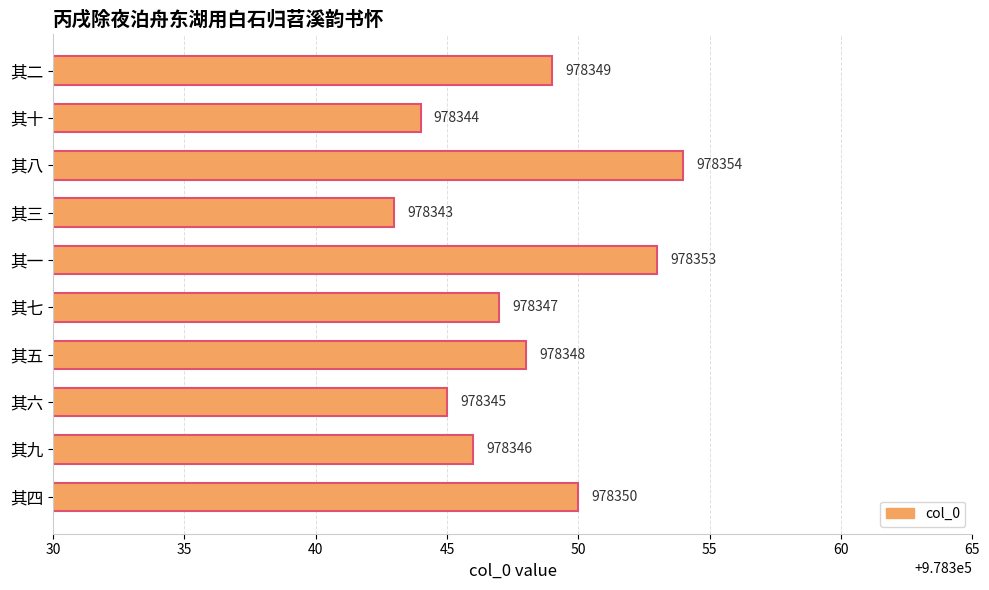

Which label corresponds to the largest value in the chart?

其八